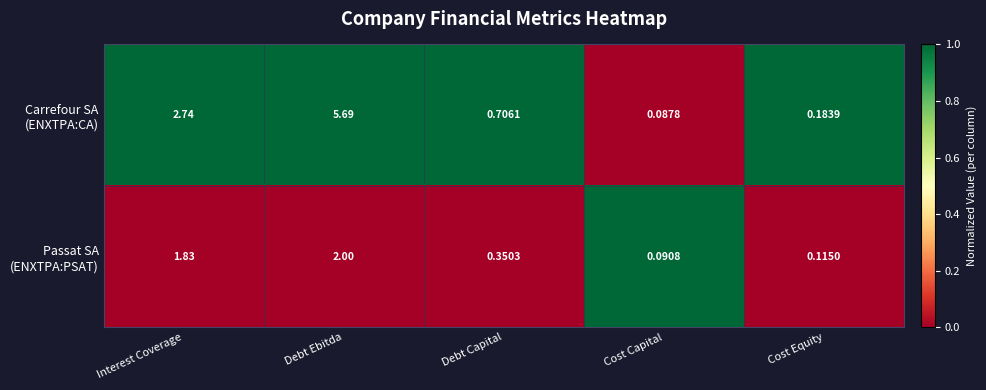

Between Interest Coverage and Cost Capital, which series saw the biggest shift?

Carrefour SA (ENXTPA:CA)